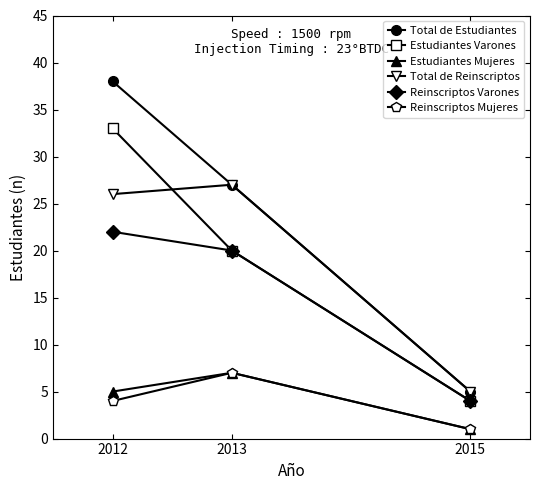

What is the total value across all series at 2013?

108